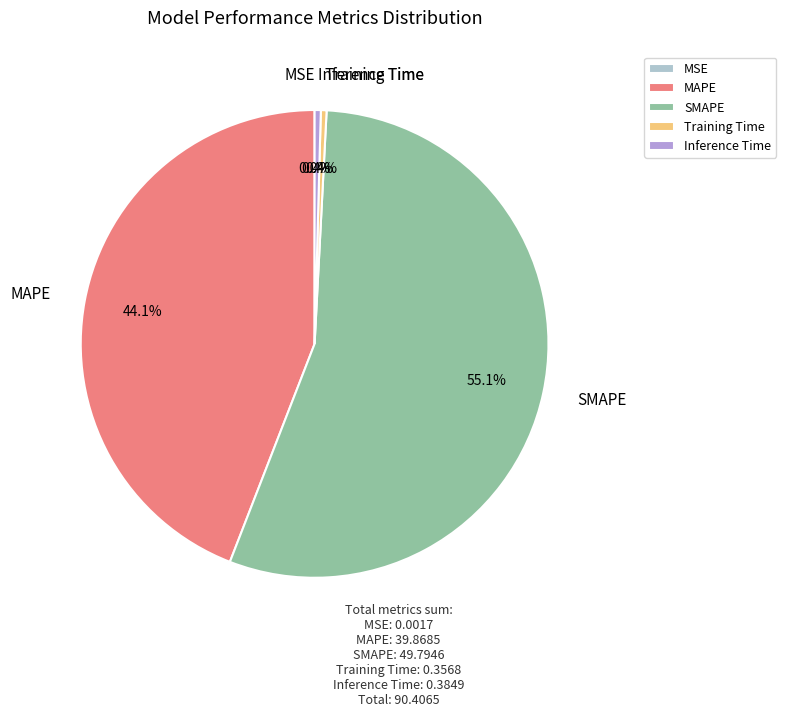

Which category accounts for the majority?

SMAPE